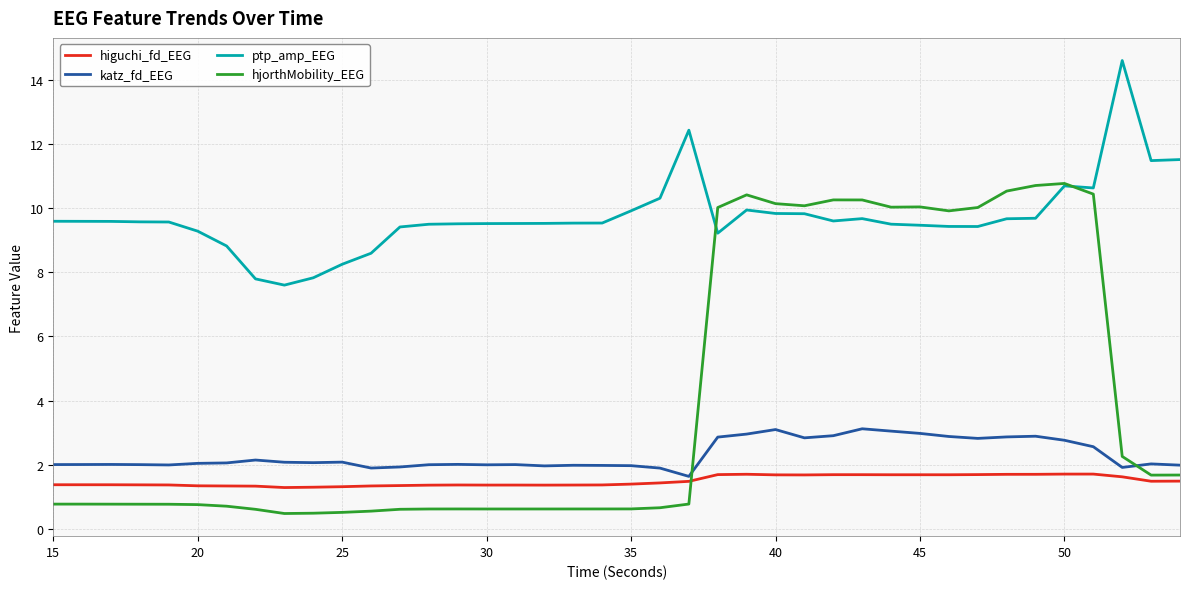

Which series has the widest spread of values?

hjorthMobility_EEG